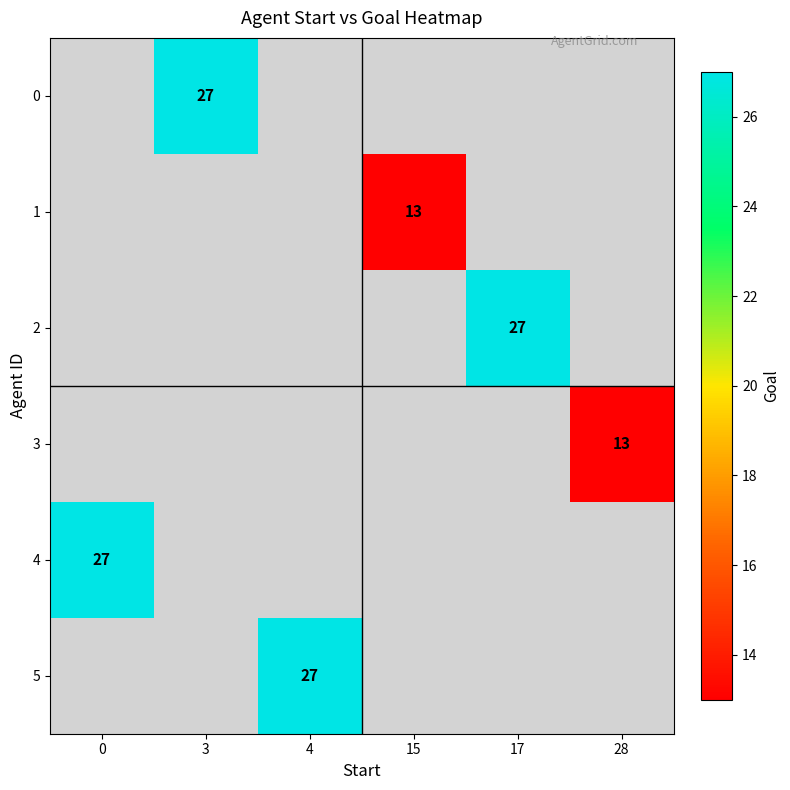

Which label corresponds to the smallest value in the chart?

15